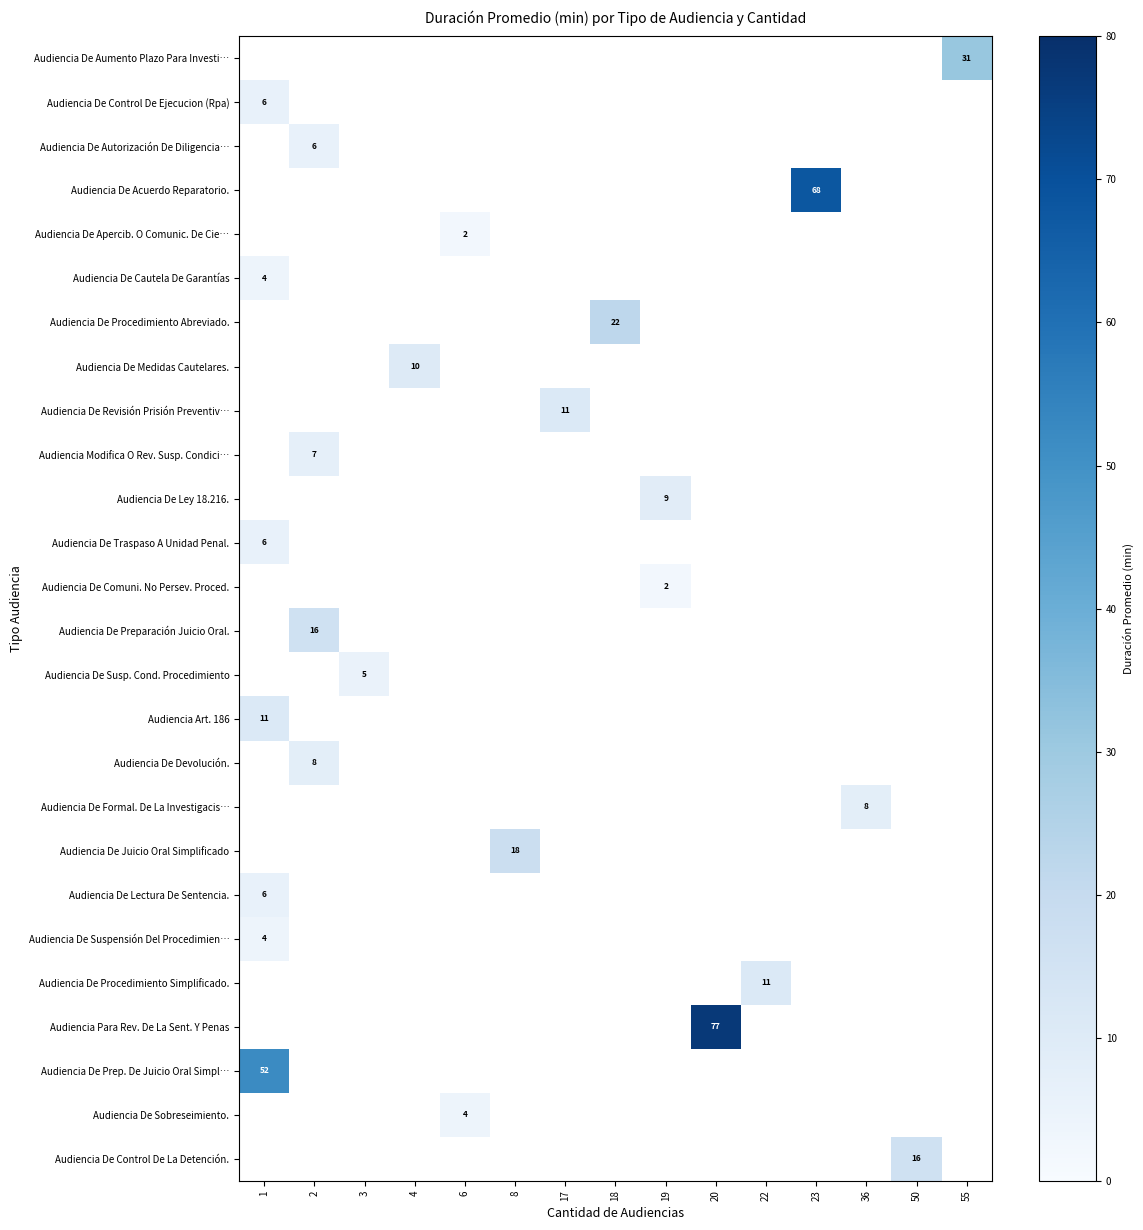

The value of Audiencia De Apercib. O Comunic. De Cie… at 6 is 3. True or false?

False